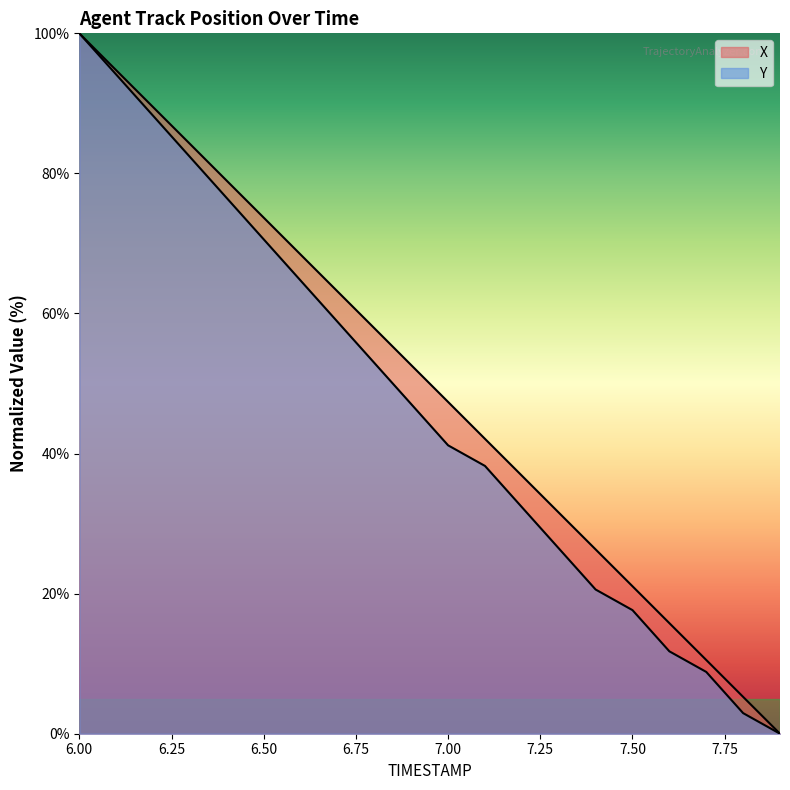

Rank the series by their average value, from lowest to highest.

Y, X